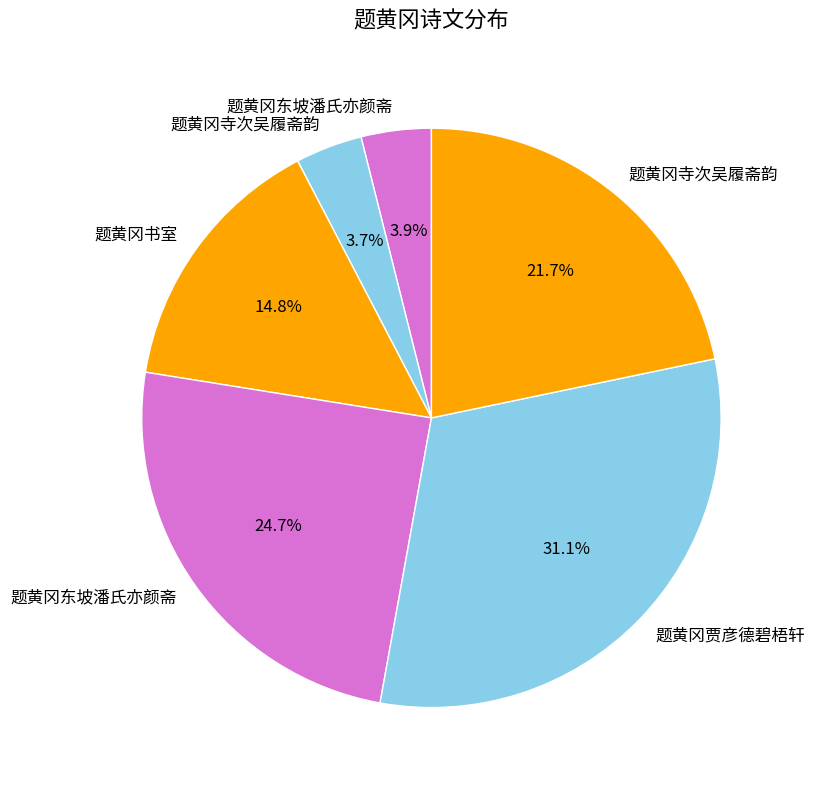

Rank the categories by value from highest to lowest.

题黄冈贾彦德碧梧轩, 题黄冈东坡潘氏亦颜斋, 题黄冈寺次吴履斋韵, 题黄冈书室, 题黄冈东坡潘氏亦颜斋, 题黄冈寺次吴履斋韵